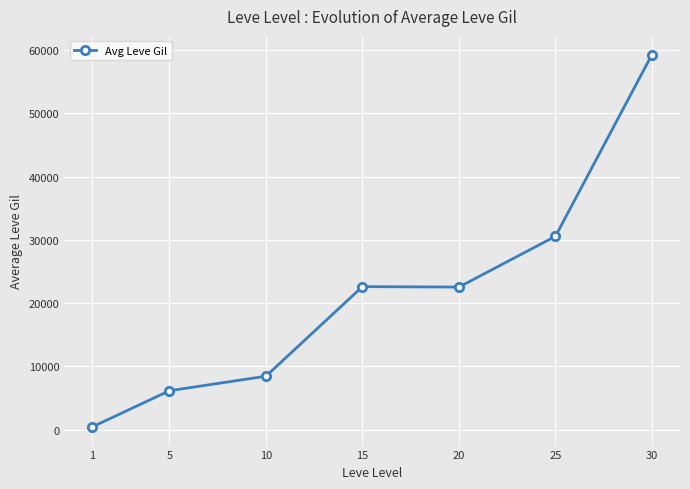

What is the difference between the second highest and minimum values?

30161